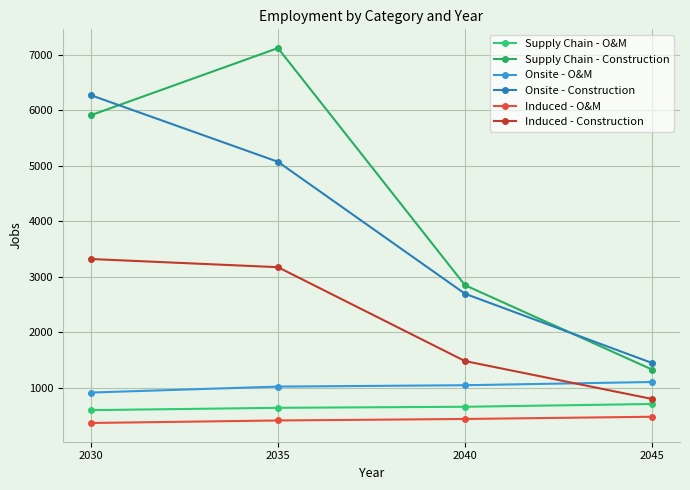

How many data points does each series have?

4